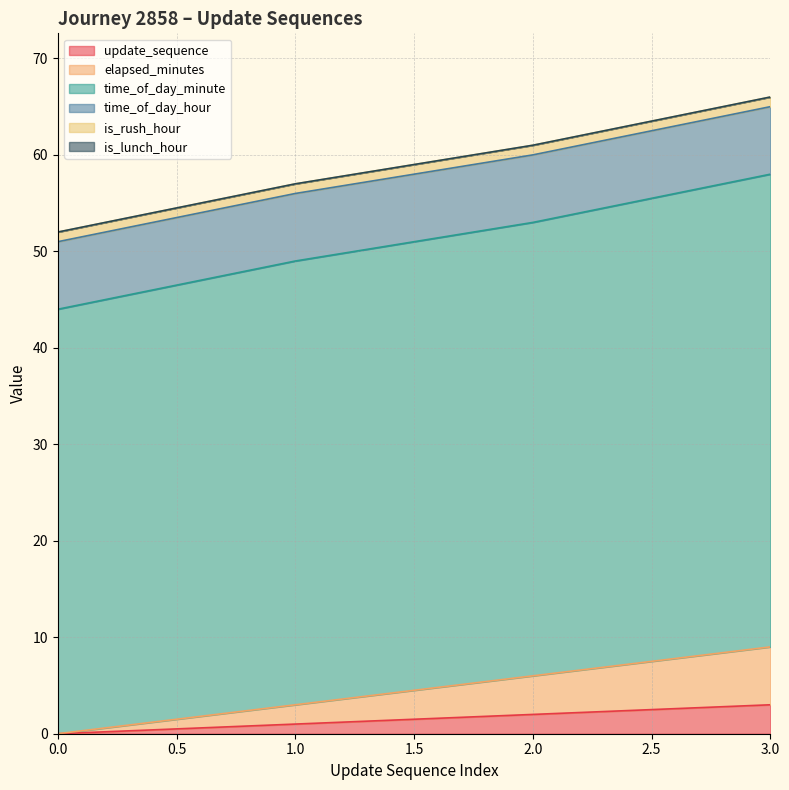

The value of update_sequence at 0.0 is 0. True or false?

True